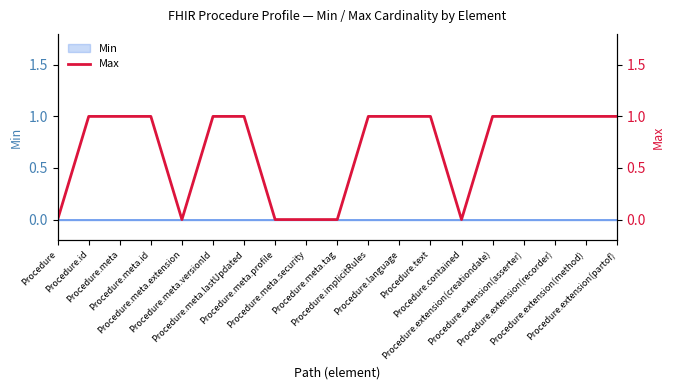

Between Procedure.meta.lastUpdated and Procedure.meta, which is larger?

Procedure.meta.lastUpdated